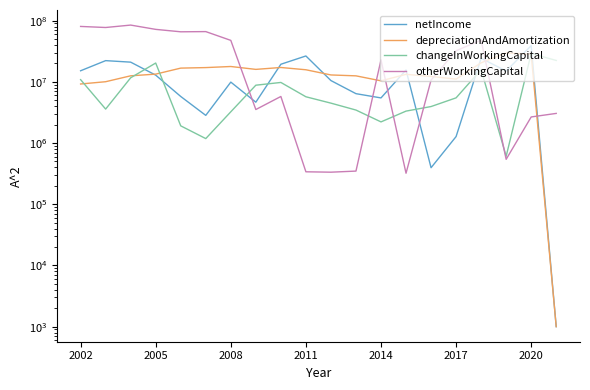

Is this an area chart (filled region under the line)?

No